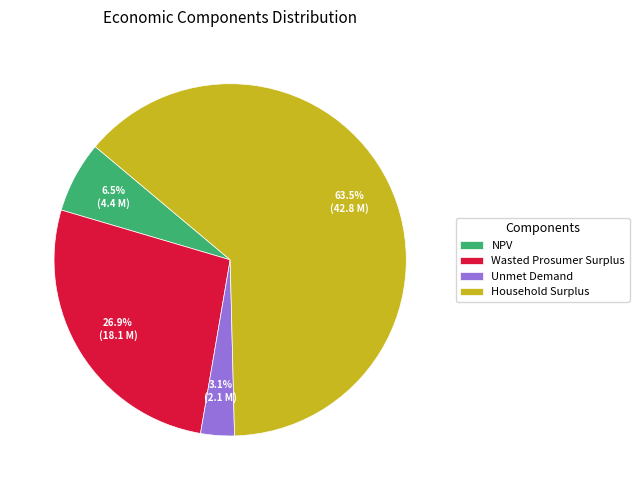

Between Household Surplus and NPV, which is larger?

Household Surplus